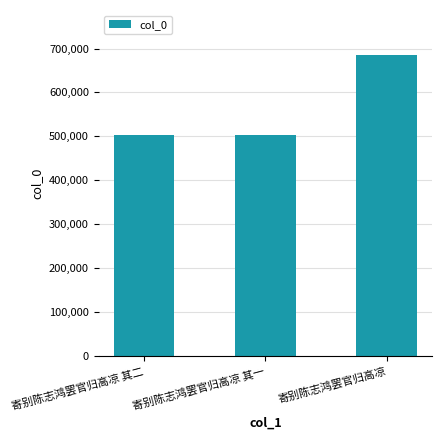

Between 寄别陈志鸿罢官归高凉 and 寄别陈志鸿罢官归高凉 其二, which is larger?

寄别陈志鸿罢官归高凉